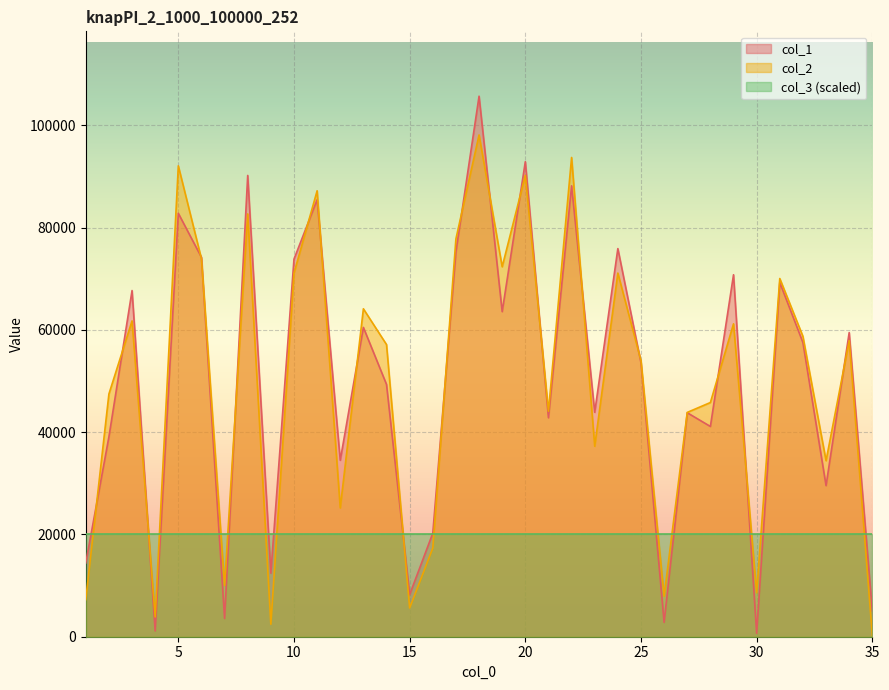

Reading right to left, what are all the values shown in this chart?

col_1: 35=5017	34=59500	33=29556	32=57548	31=69294	30=665	29=70806	28=41129	27=43814	26=2805	25=53580	24=75919	23=43901	22=88201	21=42831	20=92920	19=63587	18=105732	17=75277	16=20246	15=8232	14=49353	13=60506	12=34519	11=85482	10=73859	9=12429	8=90232	7=3571	6=74216	5=82828	4=1130	3=67715	2=39107	1=14432
col_2: 35=271	34=57920	33=34434	32=58756	31=70068	30=8599	29=61203	28=45811	27=43879	26=7931	25=53996	24=71136	23=37255	22=93747	21=44095	20=90241	19=72369	18=98149	17=77820	16=17343	15=5633	14=57148	13=64146	12=25199	11=87234	10=71108	9=2438	8=82705	7=10028	6=73927	5=92107	4=3864	3=61779	2=47488	1=7258